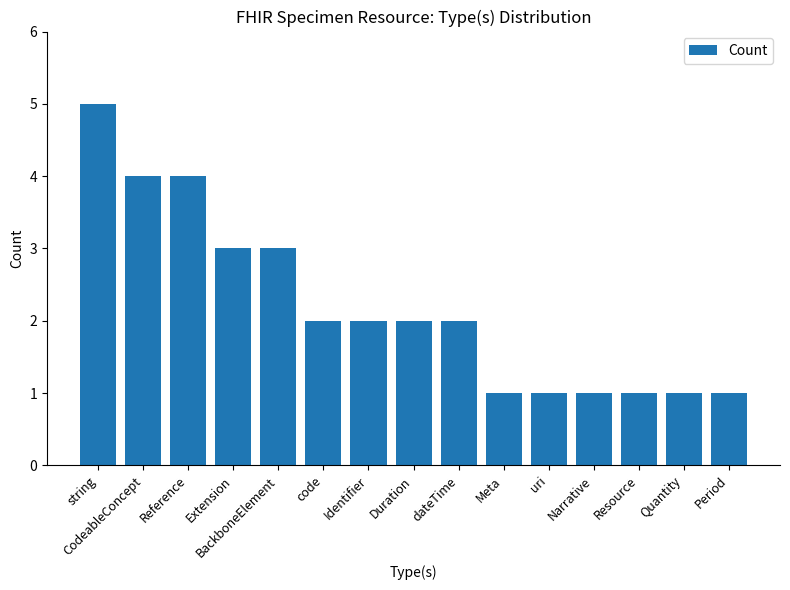

What is the difference between the second highest and minimum values?

3